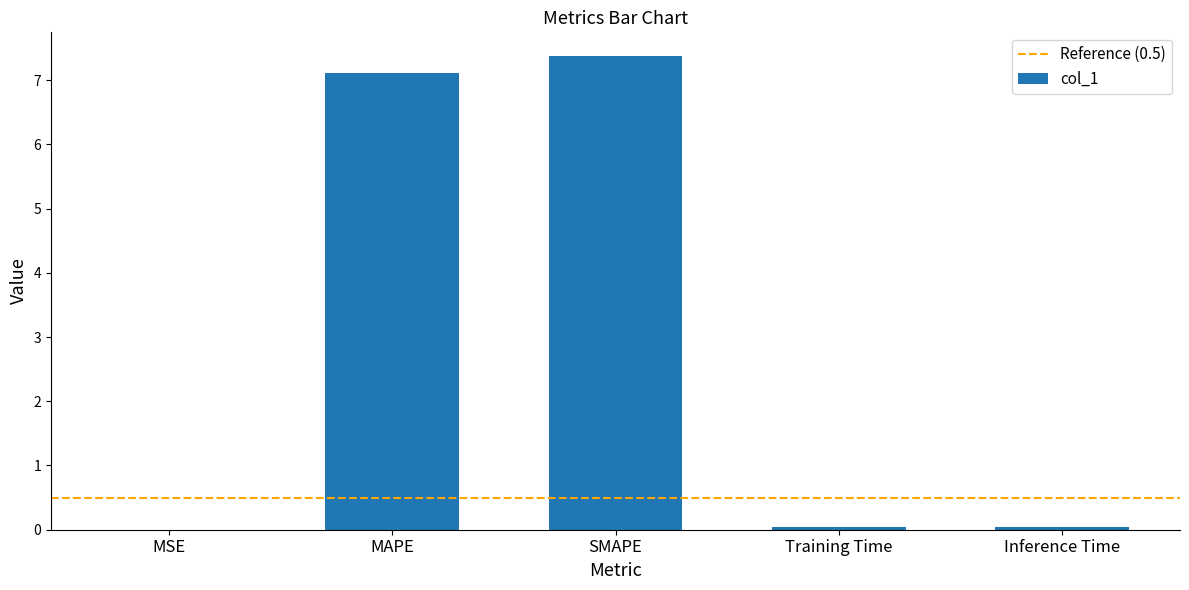

Count the number of categories in the chart.

5